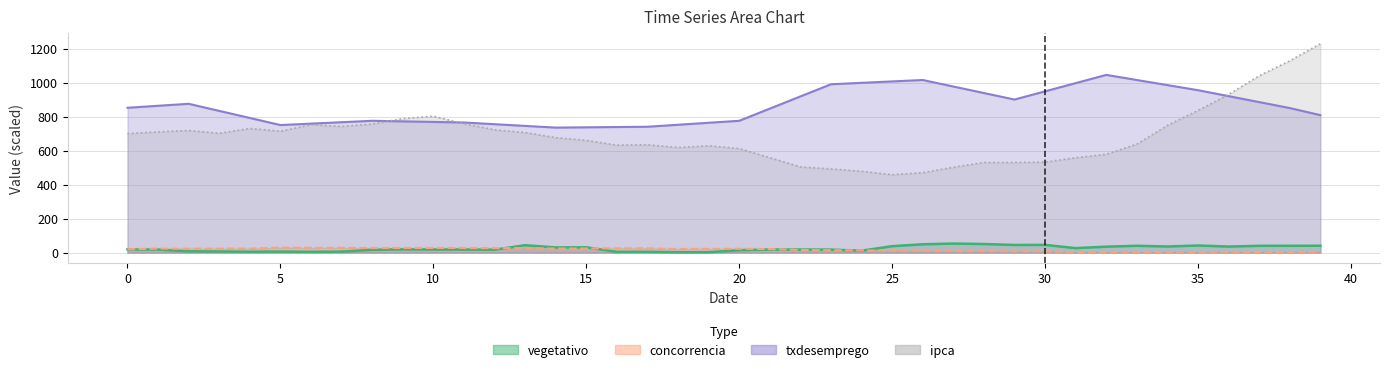

What are all the series names shown in the legend?

vegetativo, concorrencia, txdesemprego, ipca